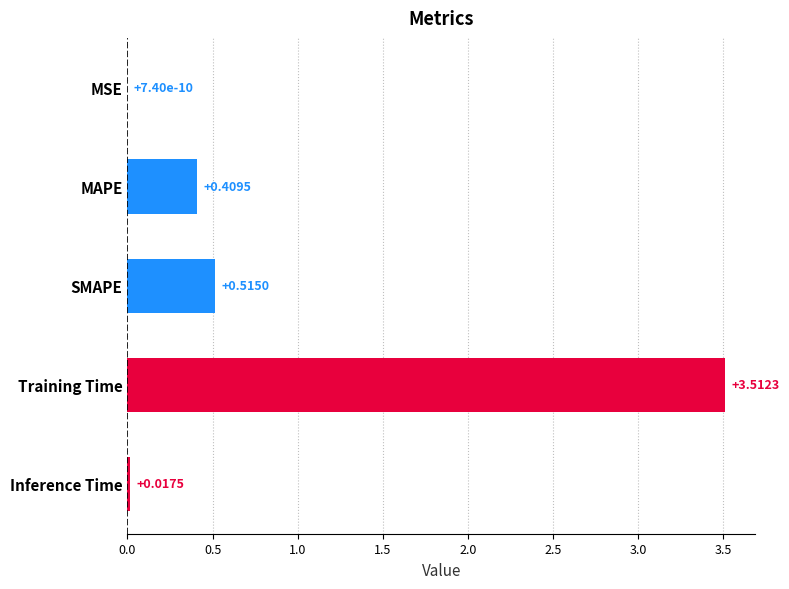

What is the average value?

0.9